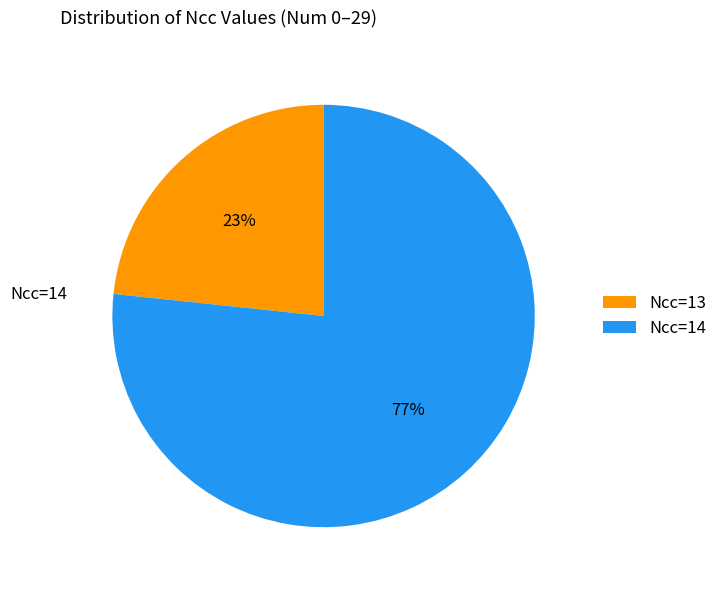

Which category has the smallest portion of the pie?

Ncc=13